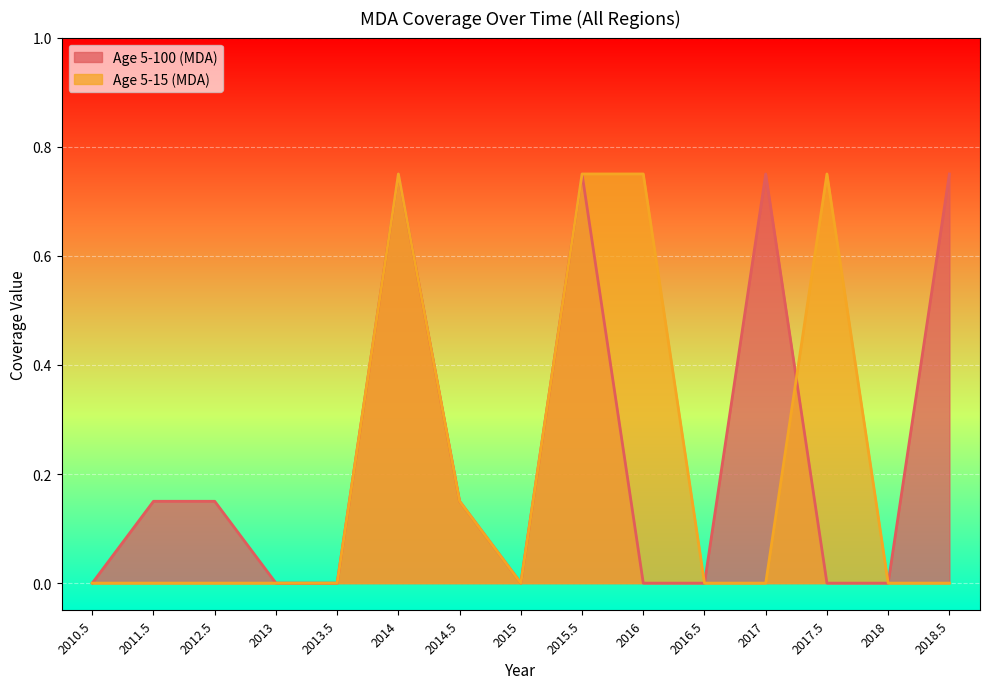

True or false: Age 5-15 (MDA) and Age 5-100 (MDA) intersect in this chart.

True